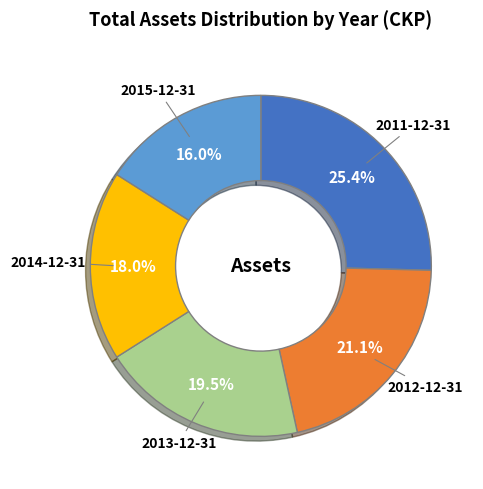

Is there a majority slice in this chart?

No